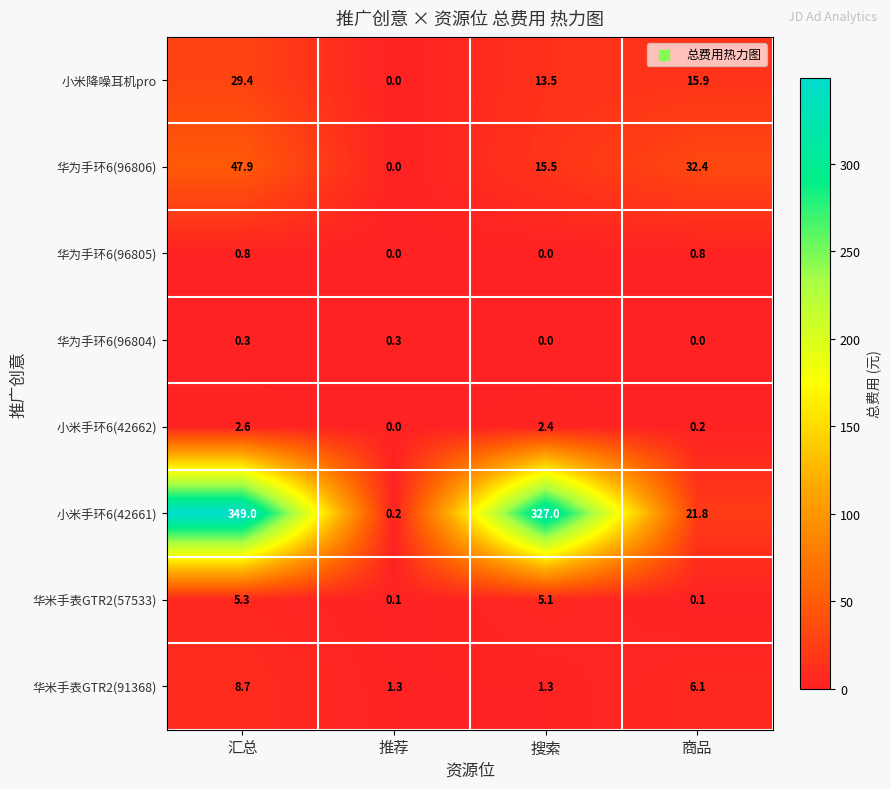

Which series has the widest spread of values?

小米手环6(42661)